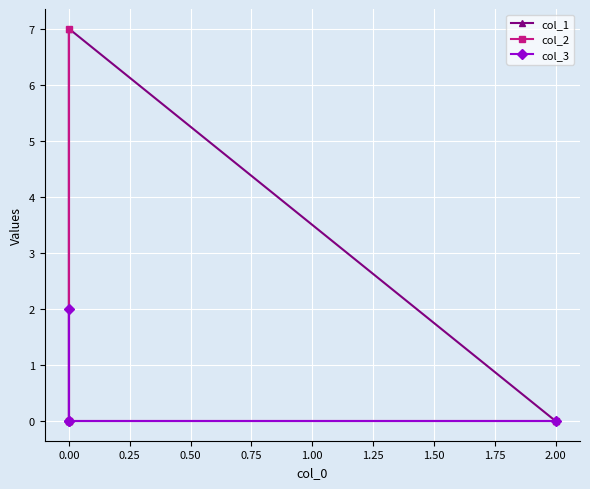

Between 2.00 and 0.00, which series saw the biggest shift?

col_2